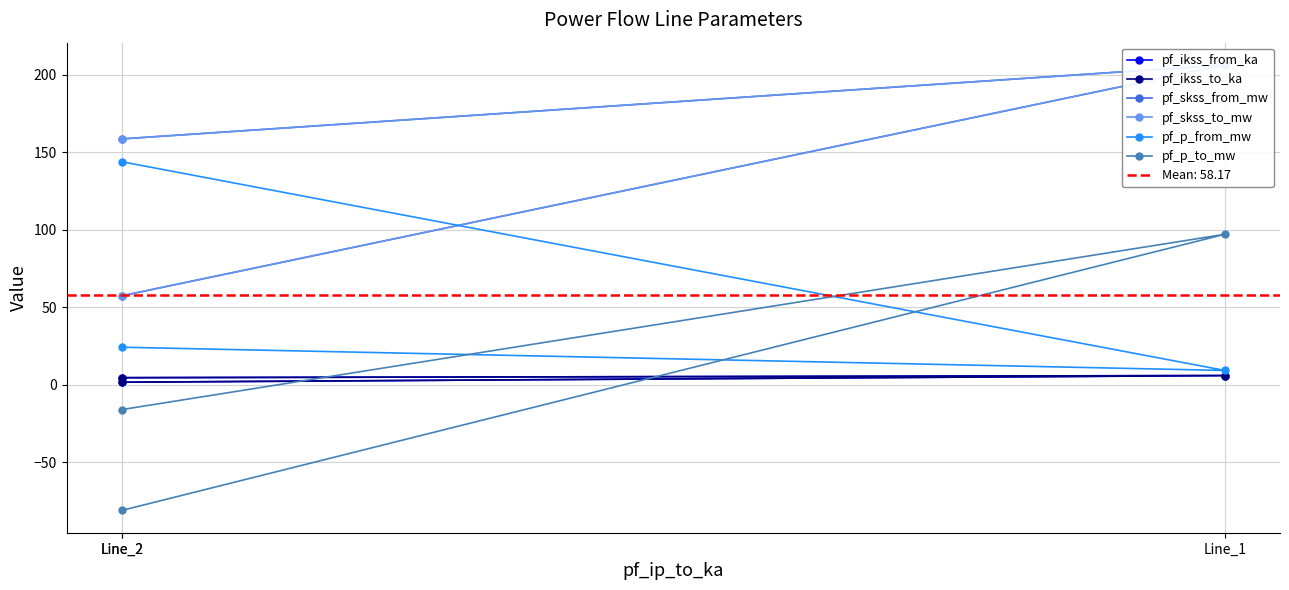

What is the total value across all series at Line_1?

531.3